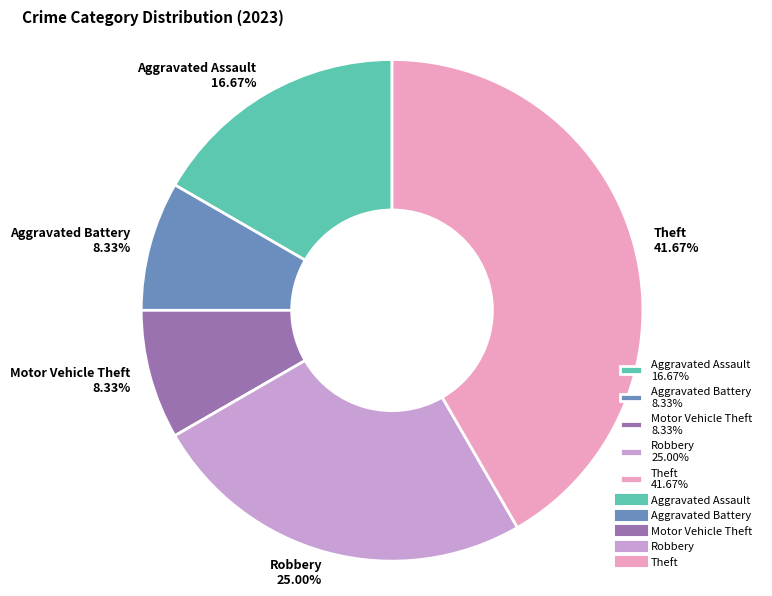

Do Aggravated Assault 16.67% and Aggravated Battery 8.33% together represent more than half of the pie?

No